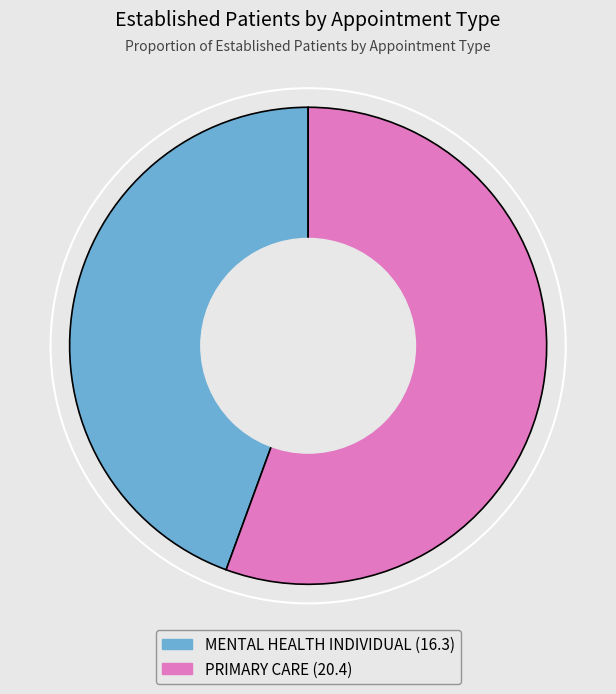

Is there any slice that represents more than half of the pie?

Yes